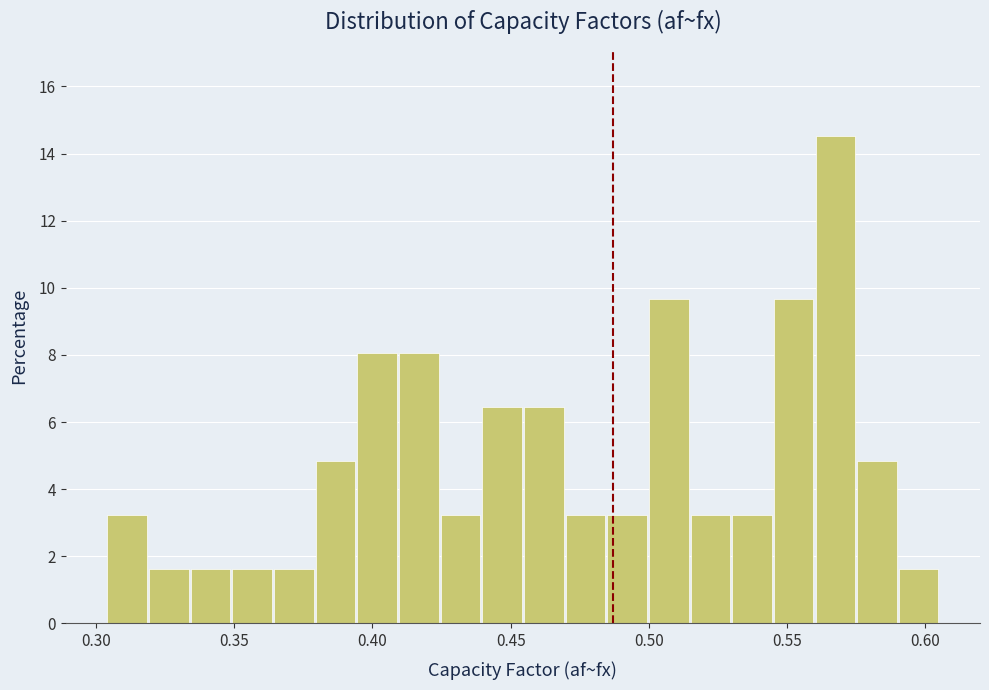

Around what value on the x-axis is the tallest bar? Give the approximate position of its centre, as read against the axis.

0.565